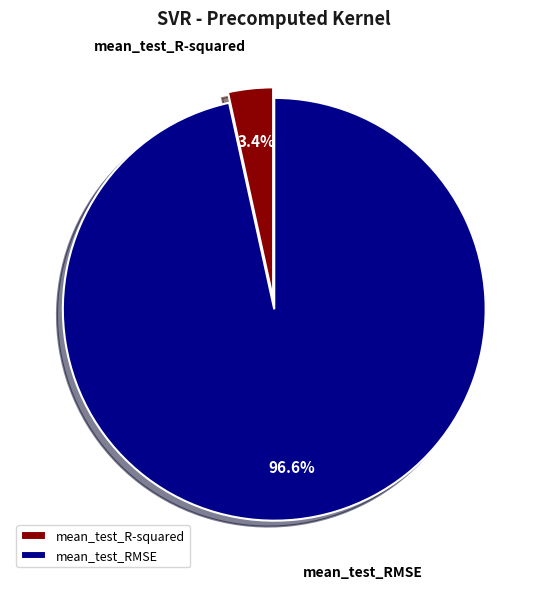

Rank the categories by value from highest to lowest.

mean_test_RMSE, mean_test_R-squared